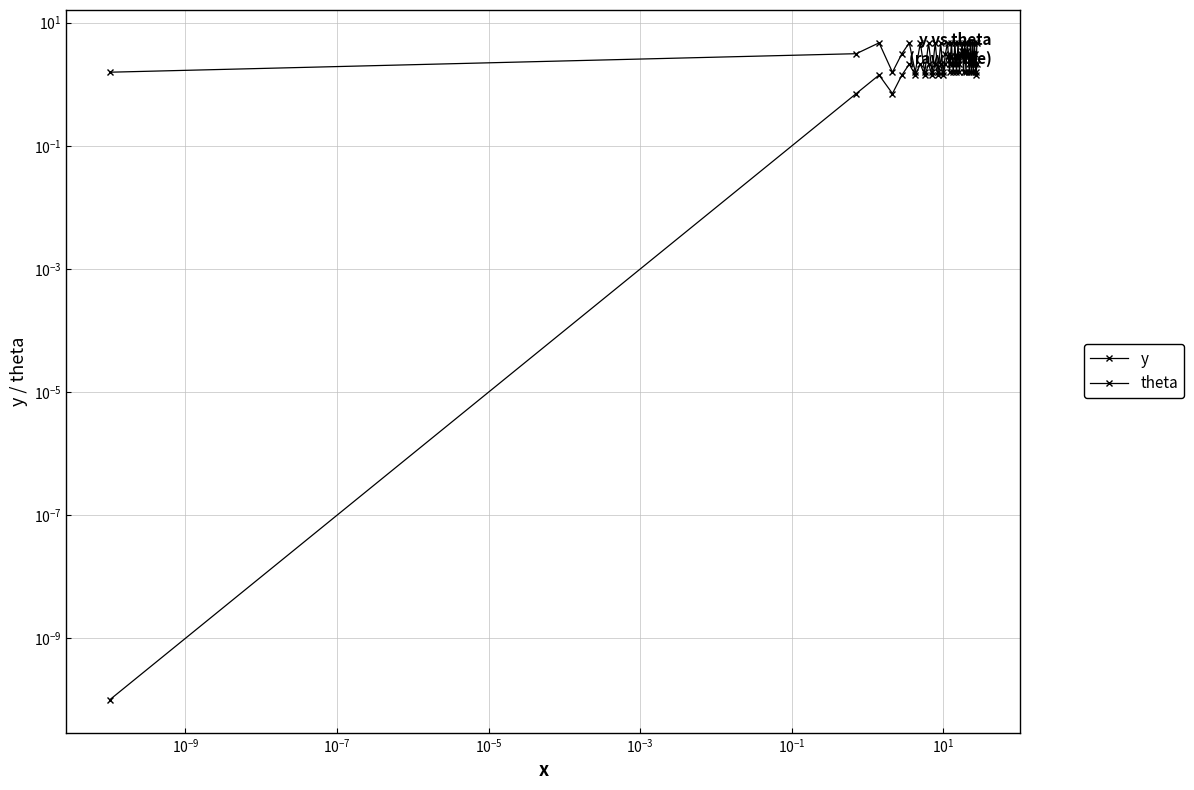

Reading right to left, extract all data points from this chart.

y: 2.1	1.4	2.1	2.8	2.1	2.8	2.1	2.8	2.1	2.8	3.5	2.8	3.5	2.8	3.5	2.8	2.1	2.8	2.1	2.8	2.1	2.8	2.1	2.8	2.1	1.4	2.1	1.4	2.1	1.4	2.1	1.4	2.1	1.4	2.1	1.4	0.7	1.4	0.7	0.0
theta: 4.7	1.6	3.1	4.7	1.6	4.7	1.6	4.7	1.6	3.1	4.7	1.6	4.7	1.6	4.7	3.1	1.6	4.7	1.6	4.7	1.6	4.7	1.6	4.7	3.1	1.6	4.7	1.6	4.7	1.6	4.7	1.6	4.7	1.6	4.7	3.1	1.6	4.7	3.1	1.6